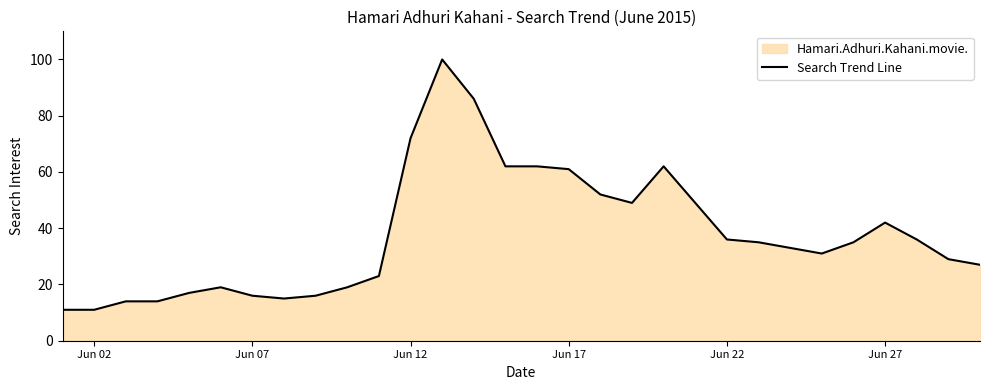

What is the average value?

38